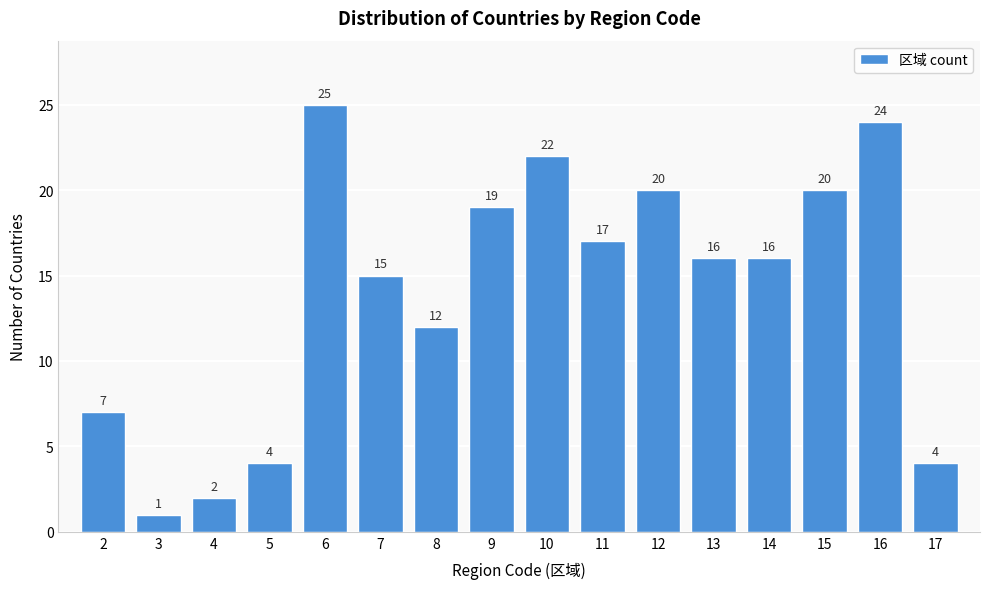

Reading left to right, what are all the values shown in this chart?

2=7	3=1	4=2	5=4	6=25	7=15	8=12	9=19	10=22	11=17	12=20	13=16	14=16	15=20	16=24	17=4